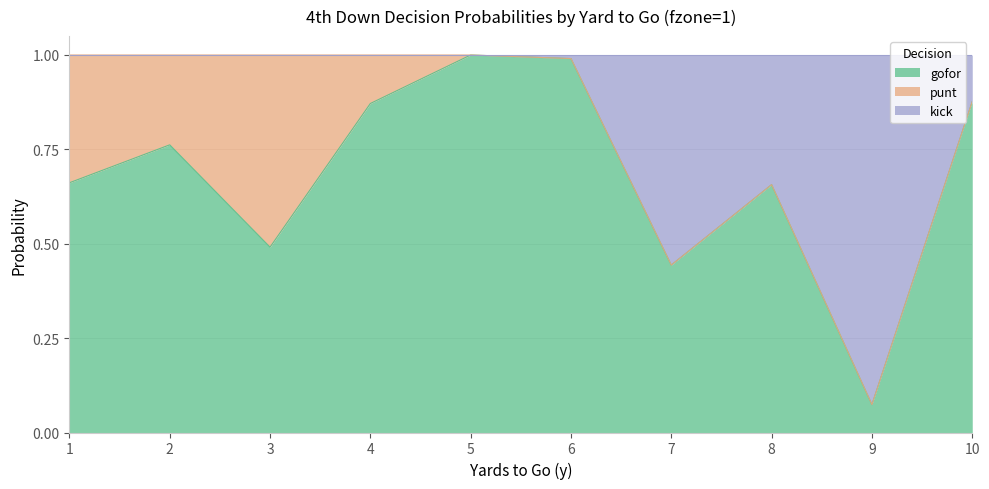

What is the total value across all series at 5?

1.0